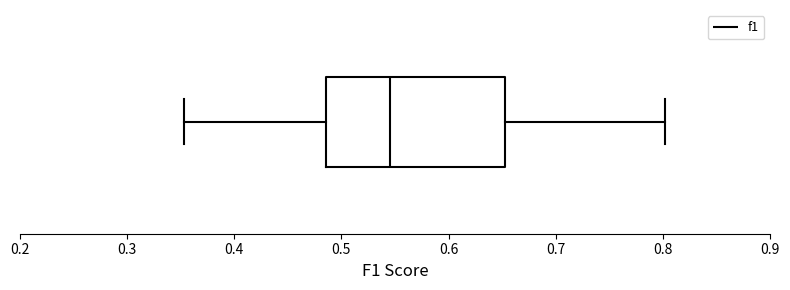

Where does the right whisker of the box end on the x-axis? The values are not printed on the chart, so give them approximately, as read against the axis.

0.80